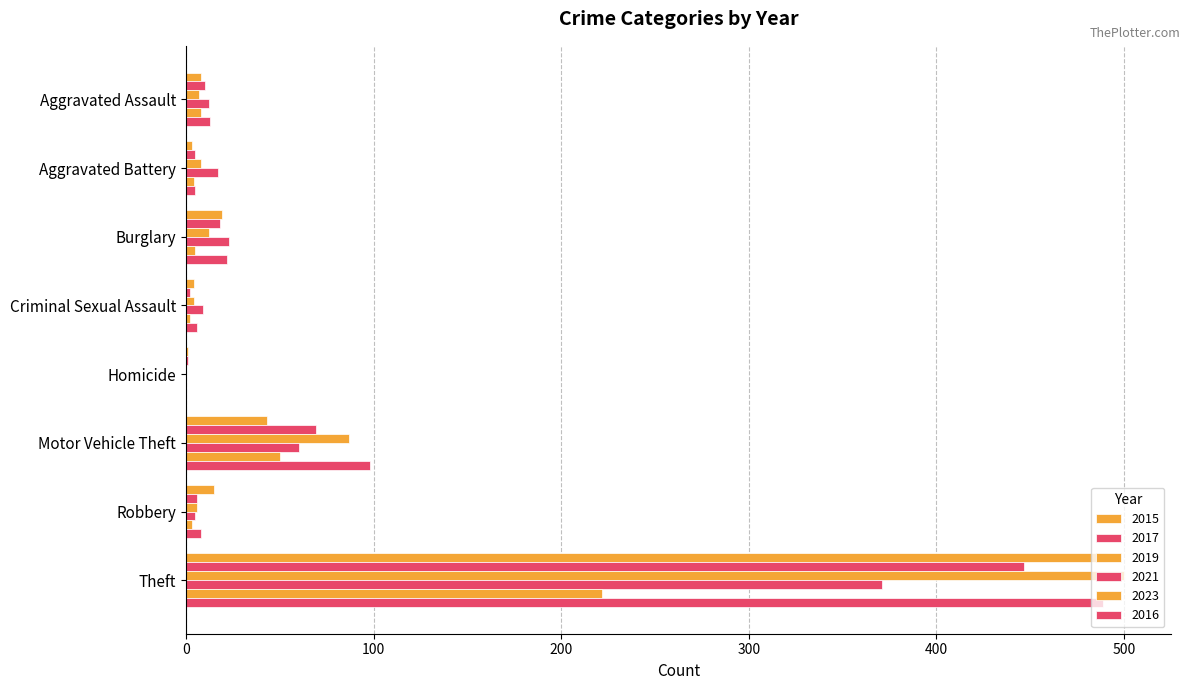

What is the total value across all series at Aggravated Assault?

58